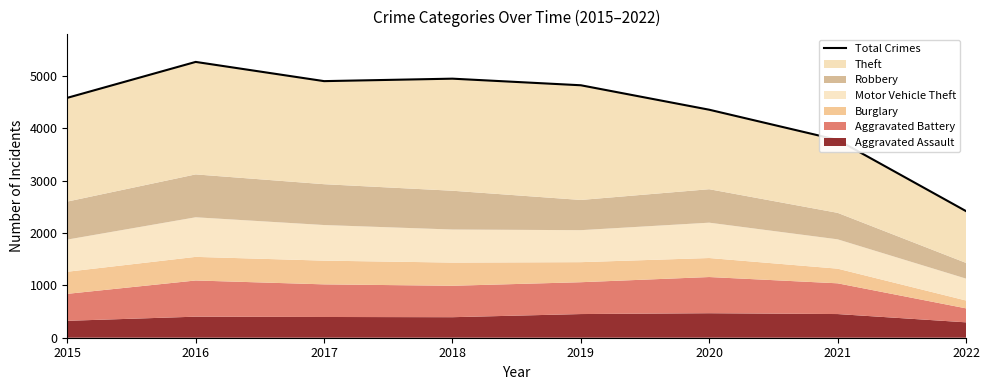

What is the value of the 6th point from the left?

4354